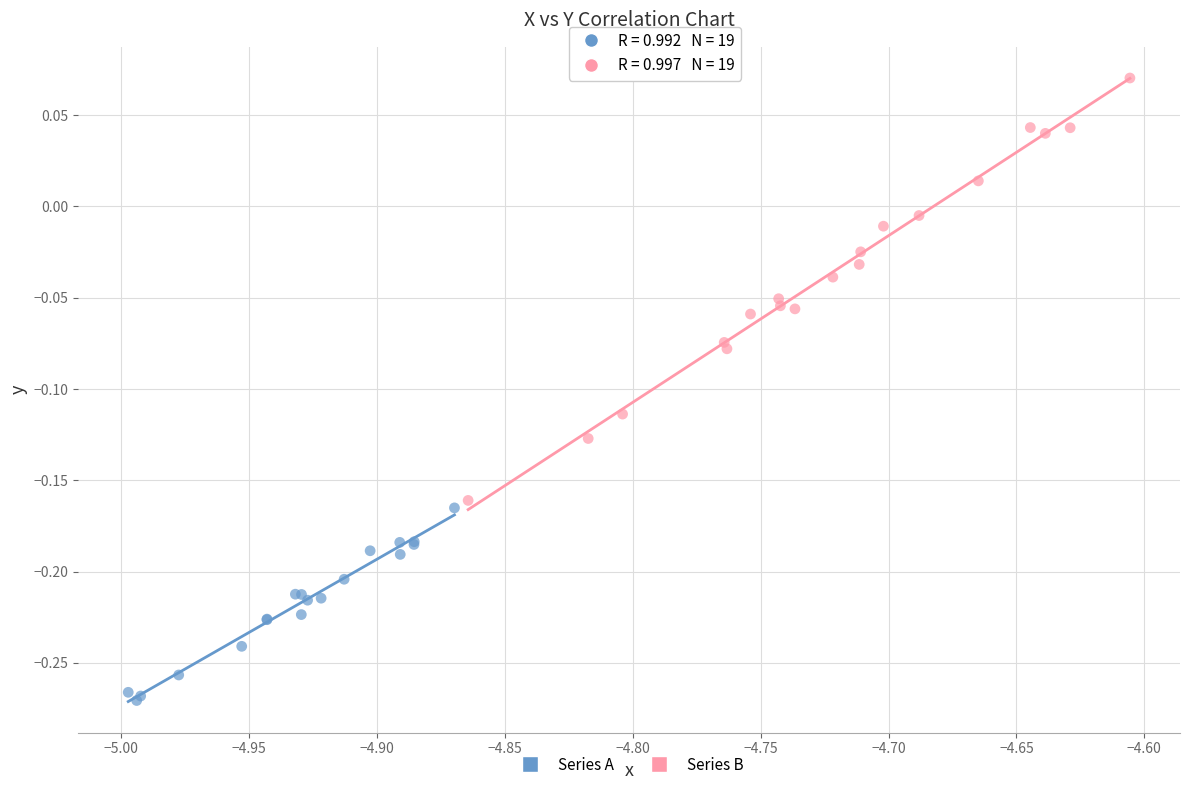

Which series contains the highest Y value?

Series B